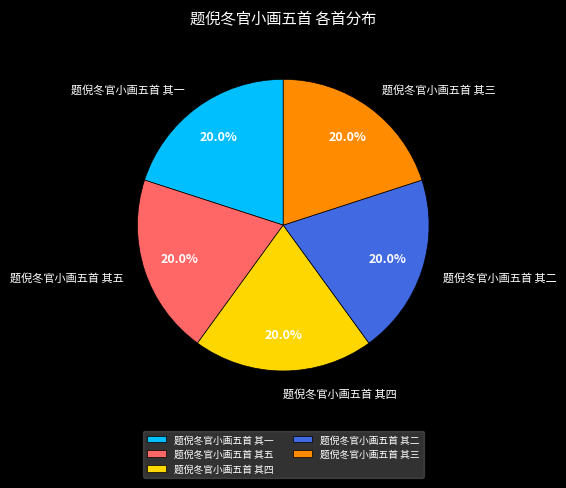

How many slices are in this pie chart?

5